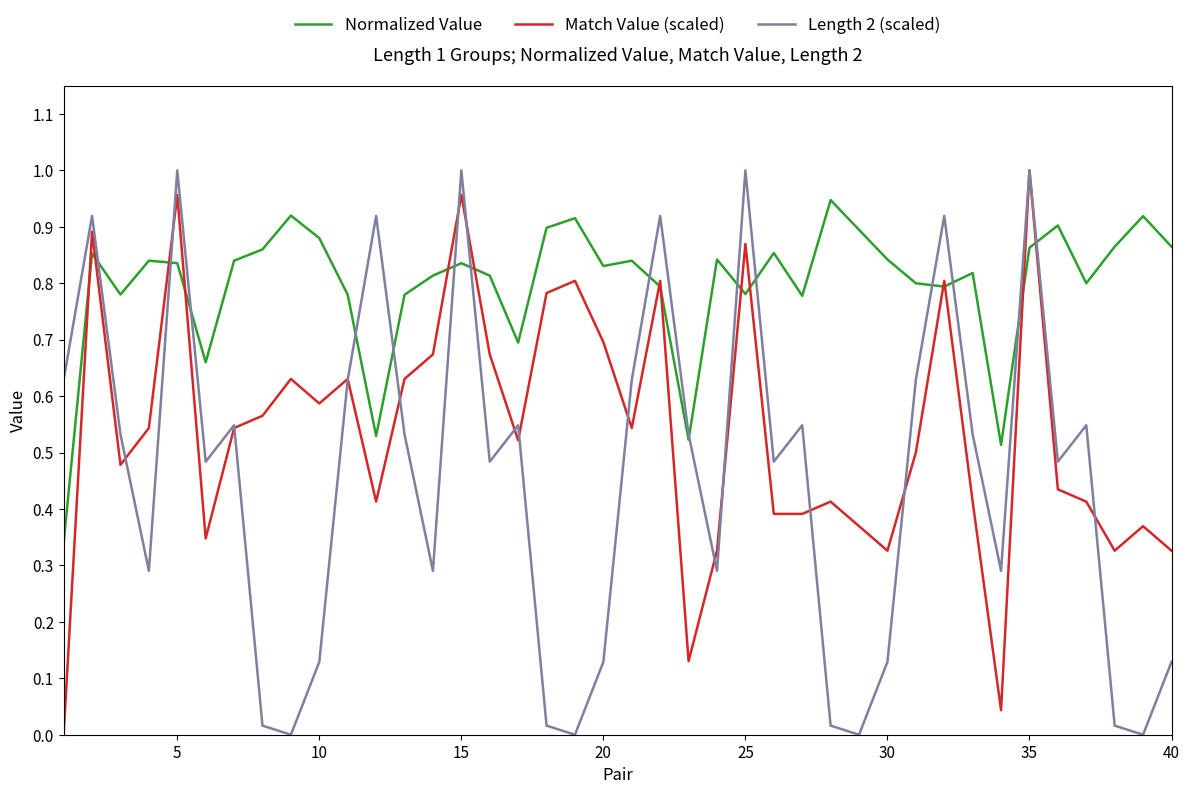

List the series in order of their overall mean, highest first.

Normalized Value, Match Value (scaled), Length 2 (scaled)